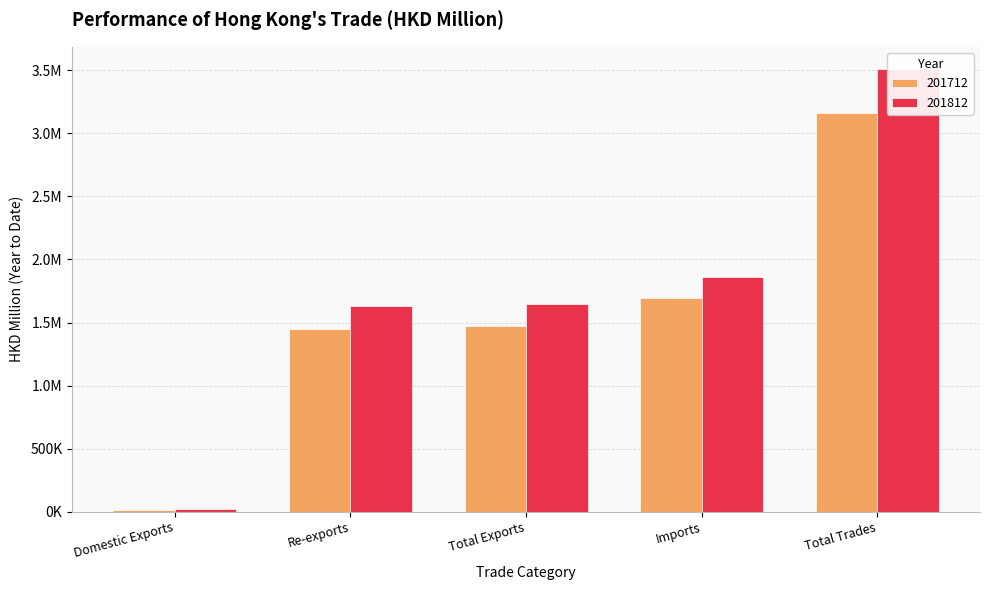

What is the value of the 201812 bar at the 3rd from the left?

1650149.8